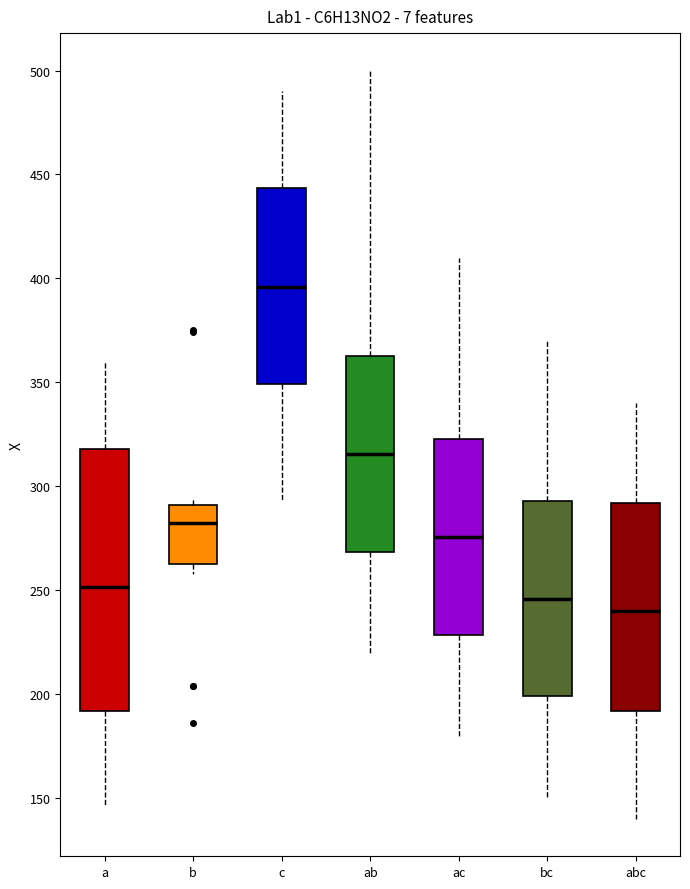

Comparing the boxes themselves (not the whiskers), which one is the tallest?

a